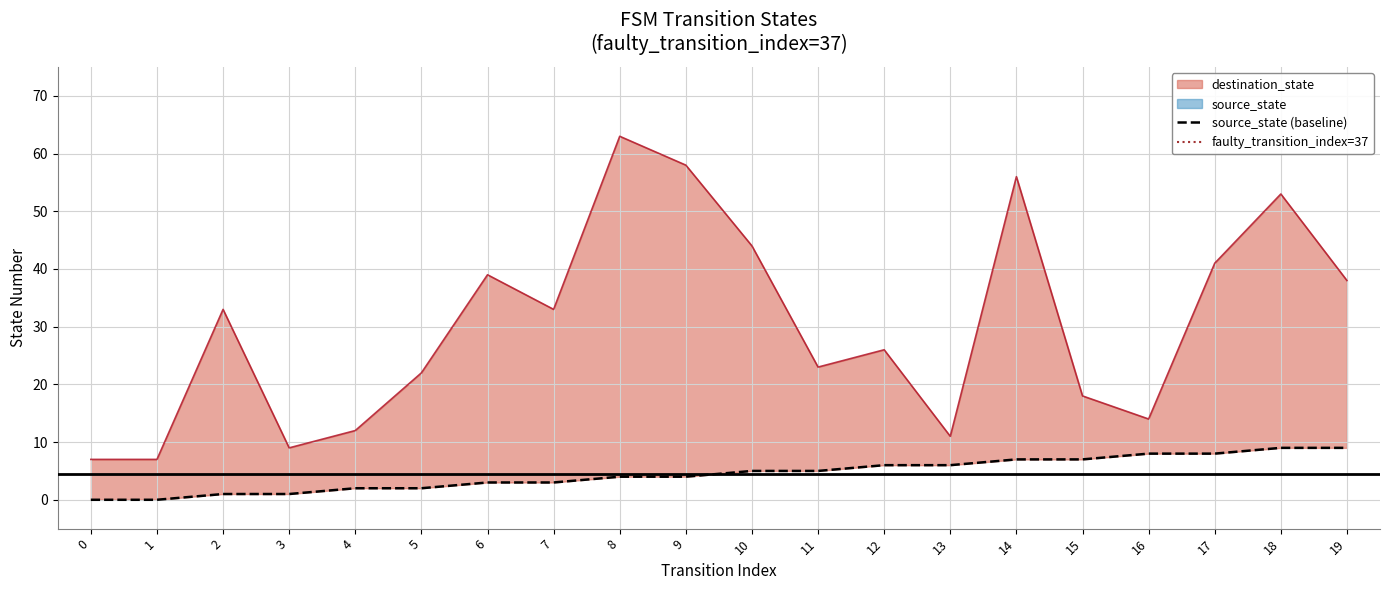

At which label does destination_state reach its peak?

8